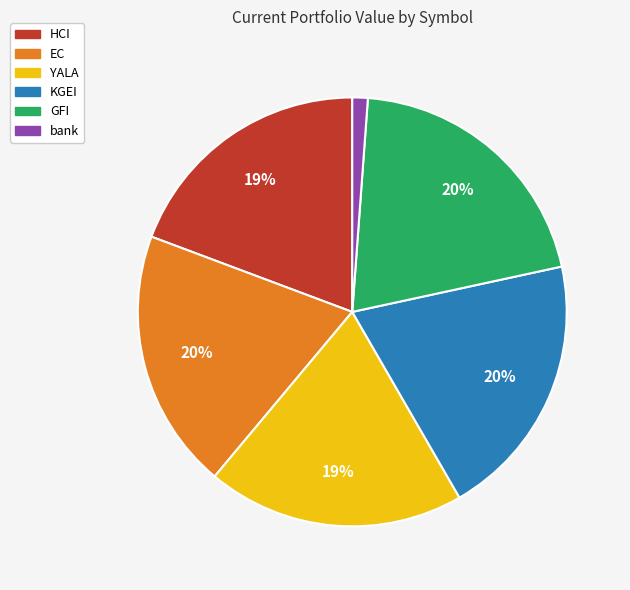

Is there any slice that represents more than half of the pie?

No